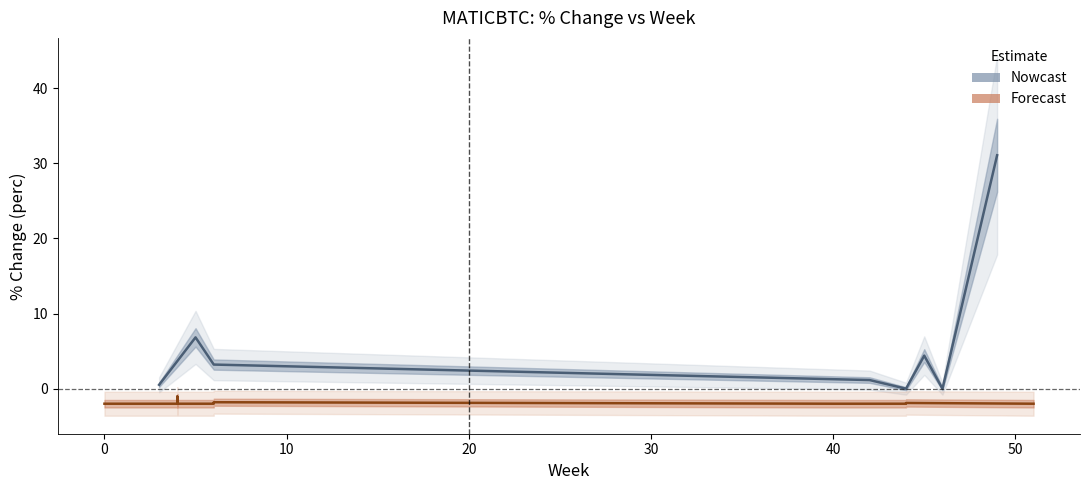

How many negative values does the perc series have?

17